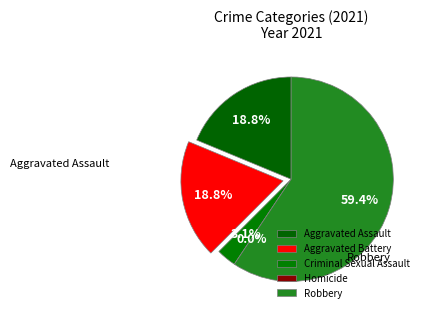

Which has a higher value, Robbery or Aggravated Battery?

Robbery